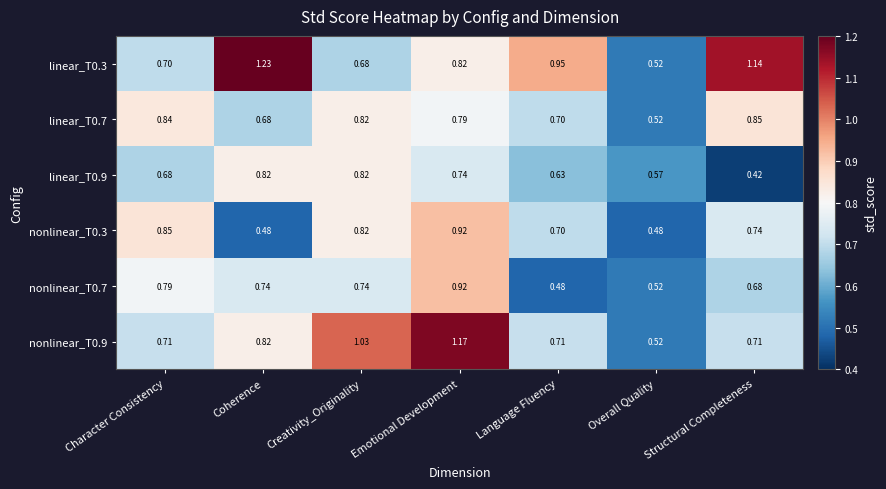

Is the value of nonlinear_T0.7 at Character Consistency greater than the value of linear_T0.7 at Coherence?

Yes